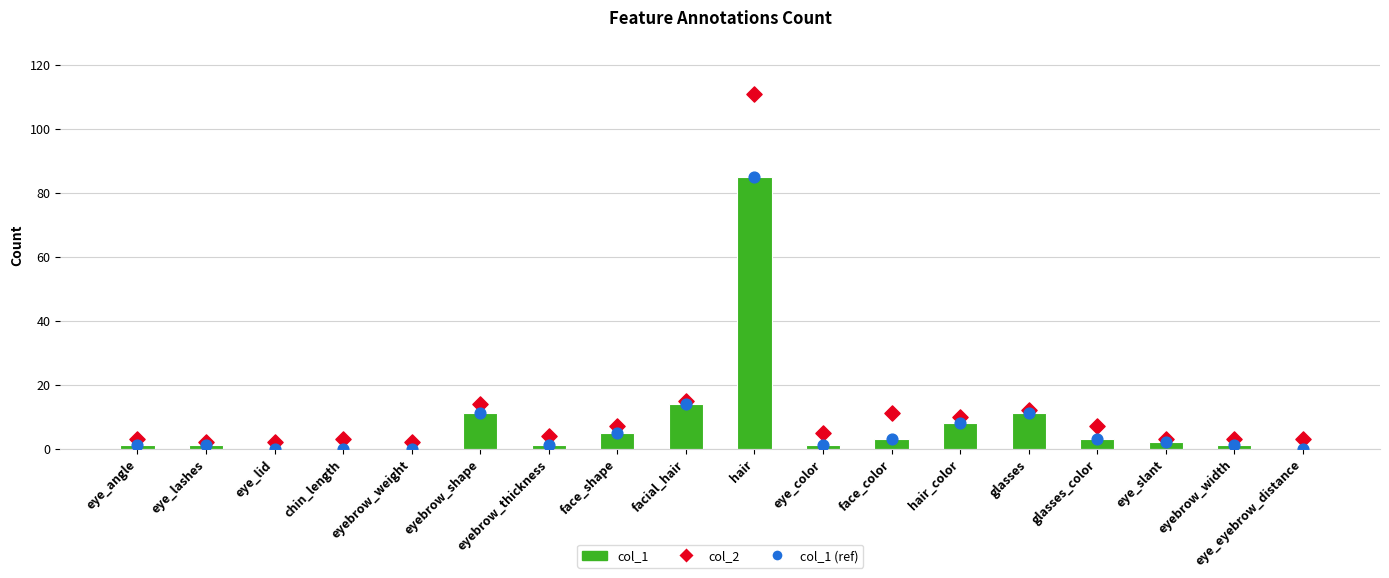

Is the value of col_1 at eye_slant greater than the value of col_1 (ref) at facial_hair?

No